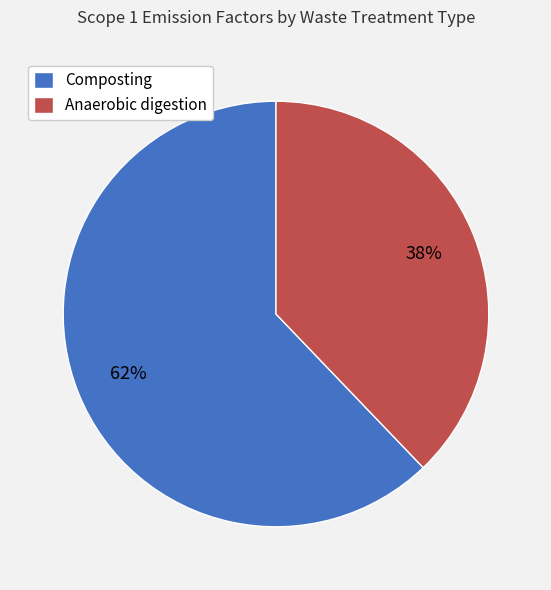

What is the largest slice in the pie chart?

Composting